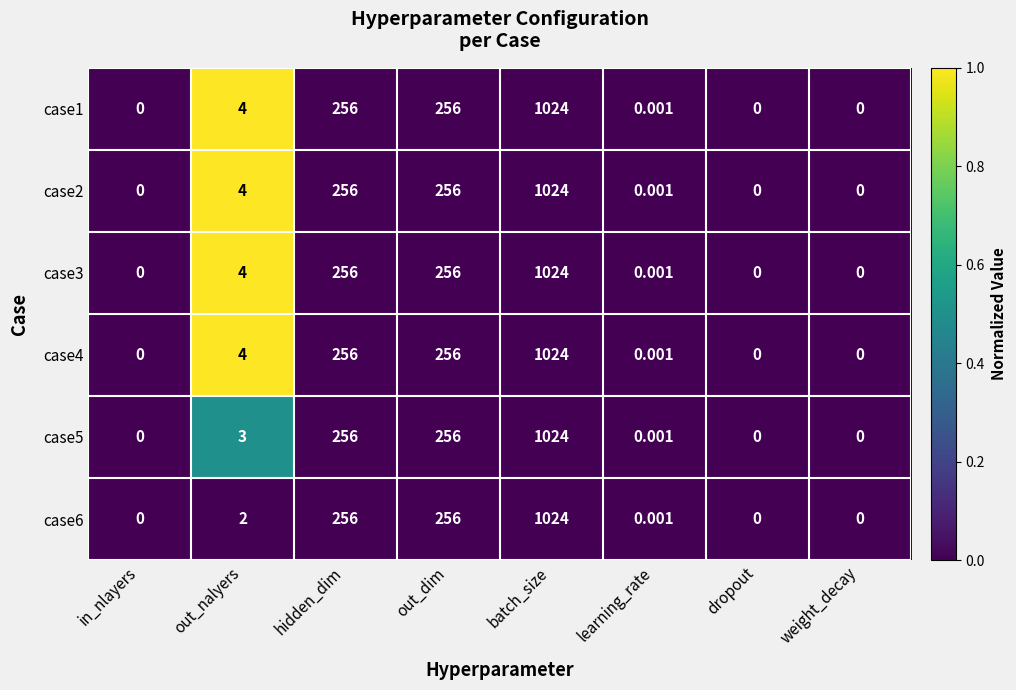

At which category does the chart reach its peak across all series?

batch_size